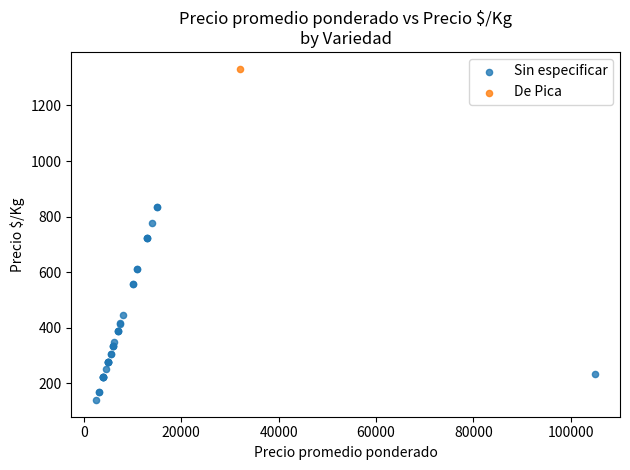

What are all the series names shown in the legend?

Sin especificar, De Pica